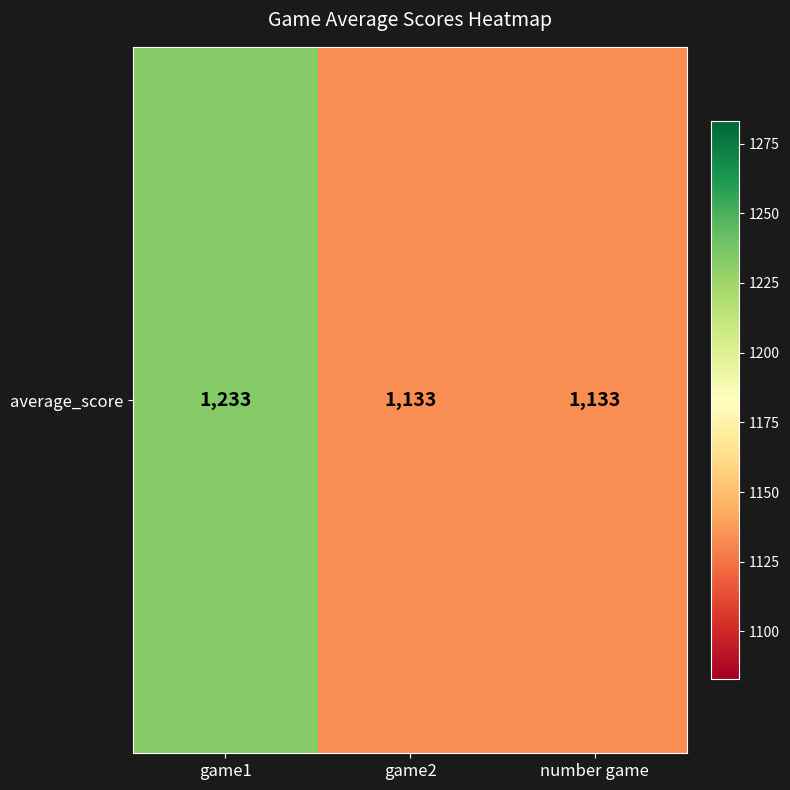

What is the ratio of the value at game1 to the value at number game?

1.1